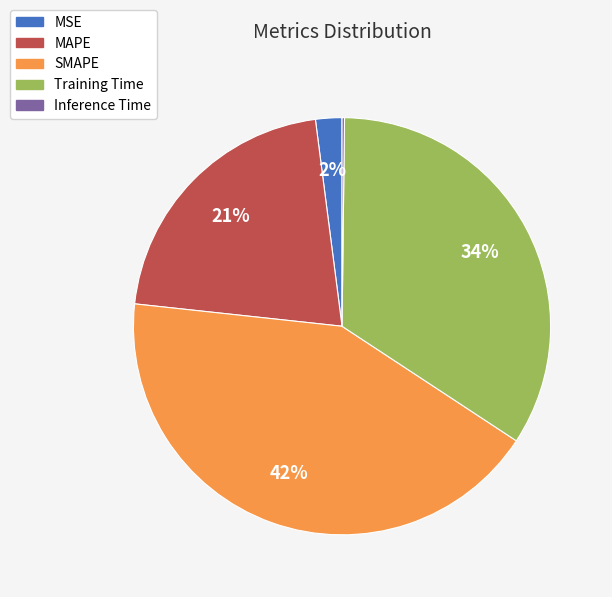

Which has a higher value, SMAPE or MSE?

SMAPE